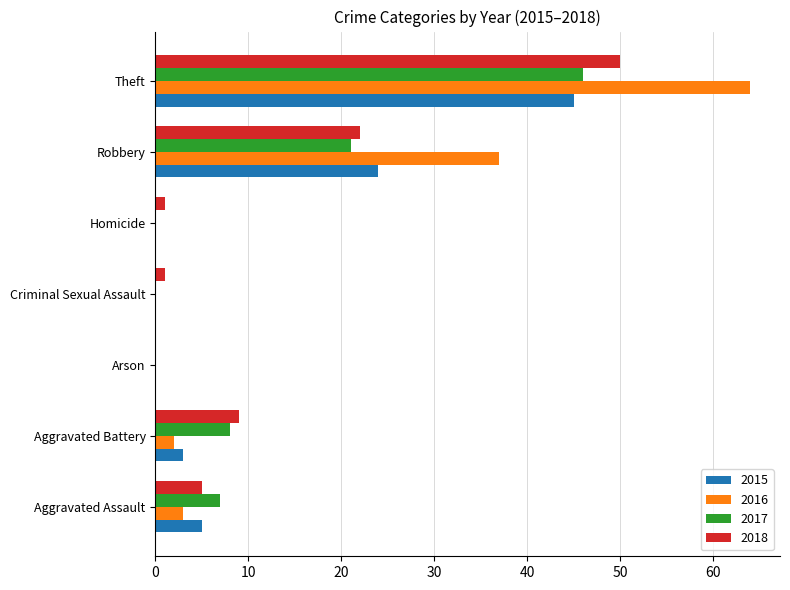

Read the 2017 value at Robbery.

21